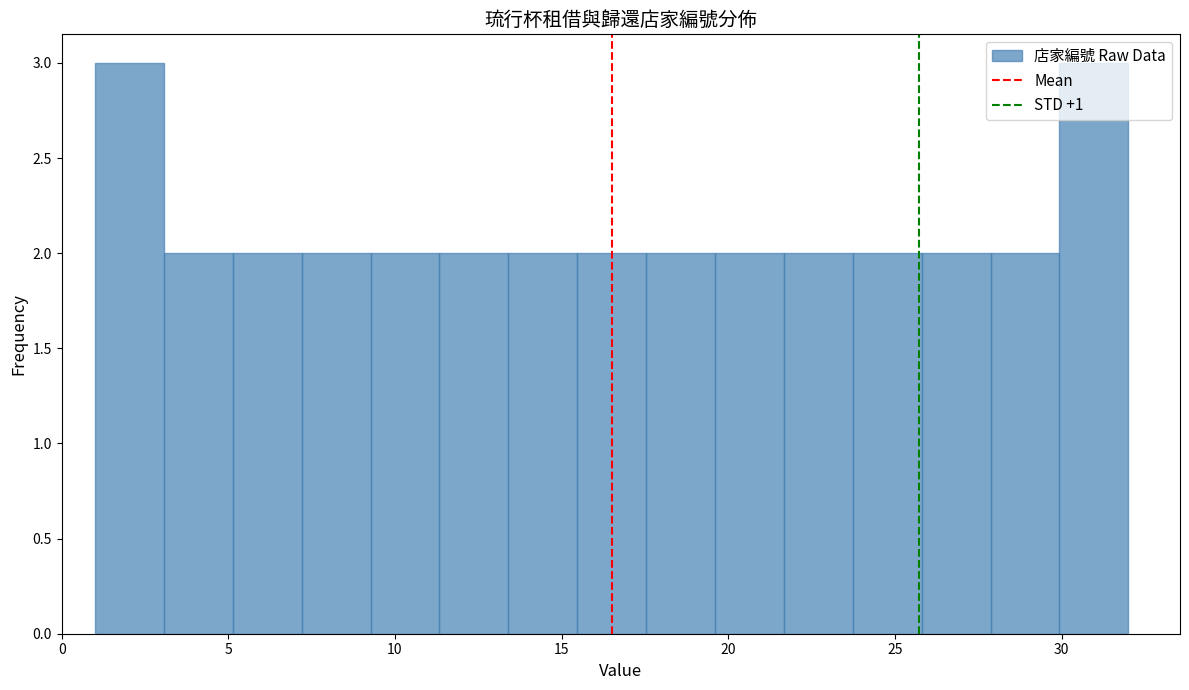

How tall is the bar that spans 9.5 to 11.5 on the x-axis? Neither the bar edges nor the heights are printed on the chart, so give them approximately, as read against the axes.

2